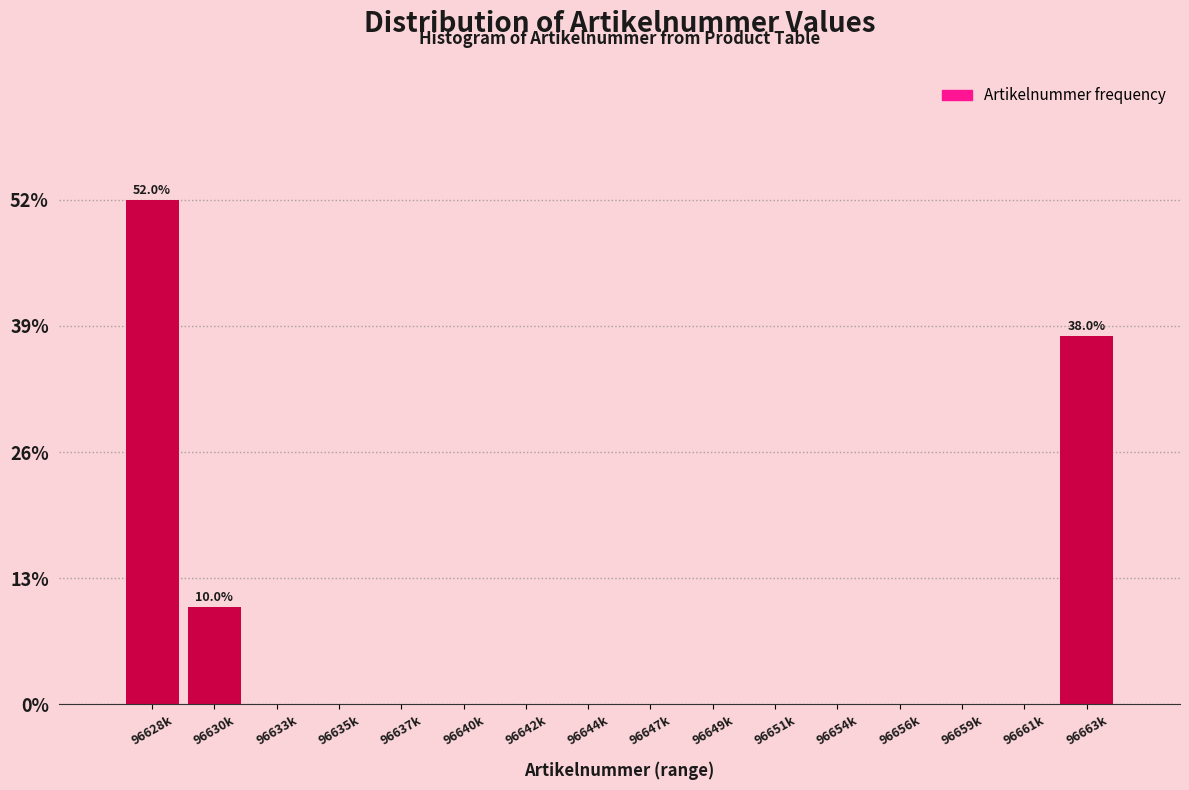

Reading left to right, list all the values displayed in this chart.

96628k=52	96630k=10	96633k=0	96635k=0	96637k=0	96640k=0	96642k=0	96644k=0	96647k=0	96649k=0	96651k=0	96654k=0	96656k=0	96659k=0	96661k=0	96663k=38